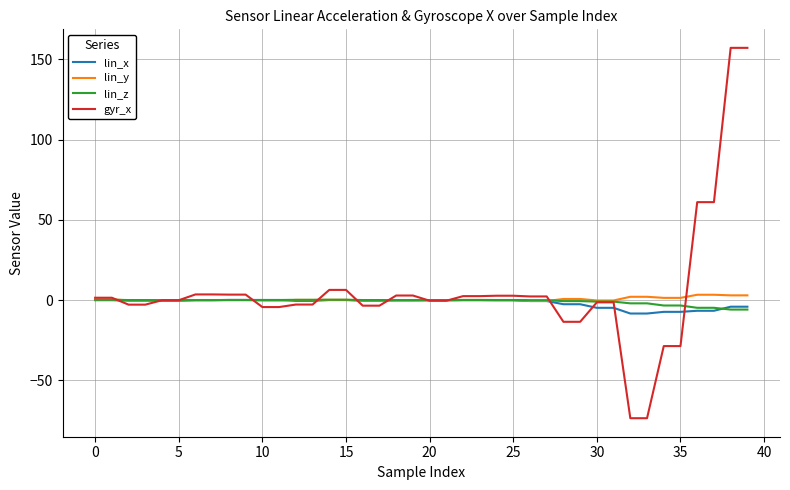

Which series has the largest range (max minus min)?

gyr_x